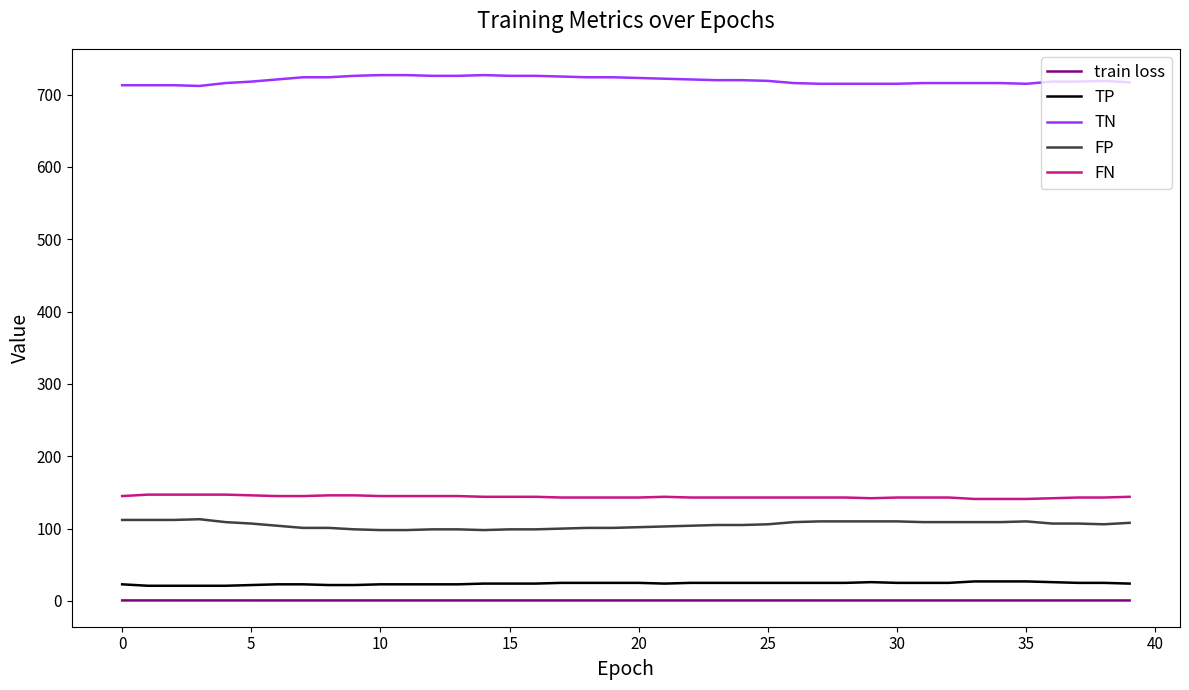

True or false: TP and train loss intersect in this chart.

False